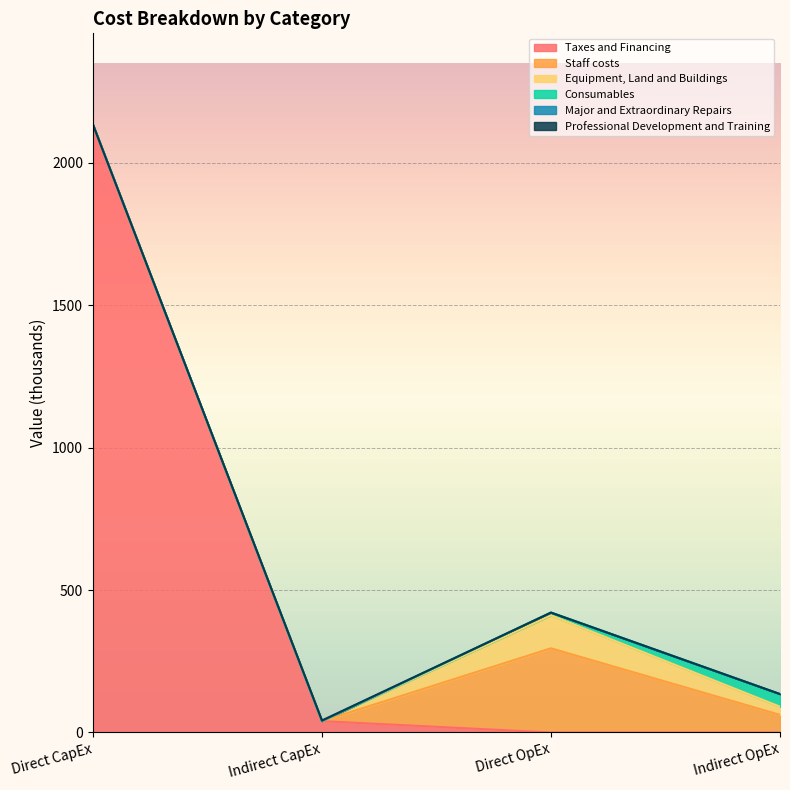

At which category does the chart reach its minimum across all series?

Direct OpEx